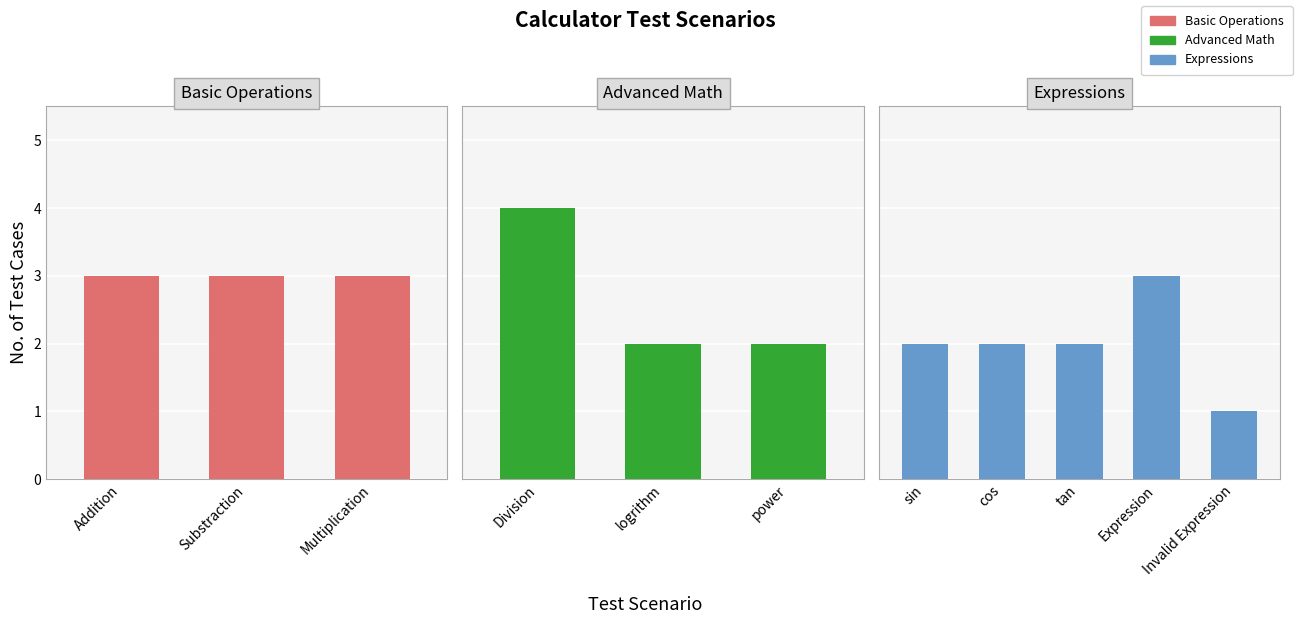

What is the label of the 2nd bar from the left?

Substraction